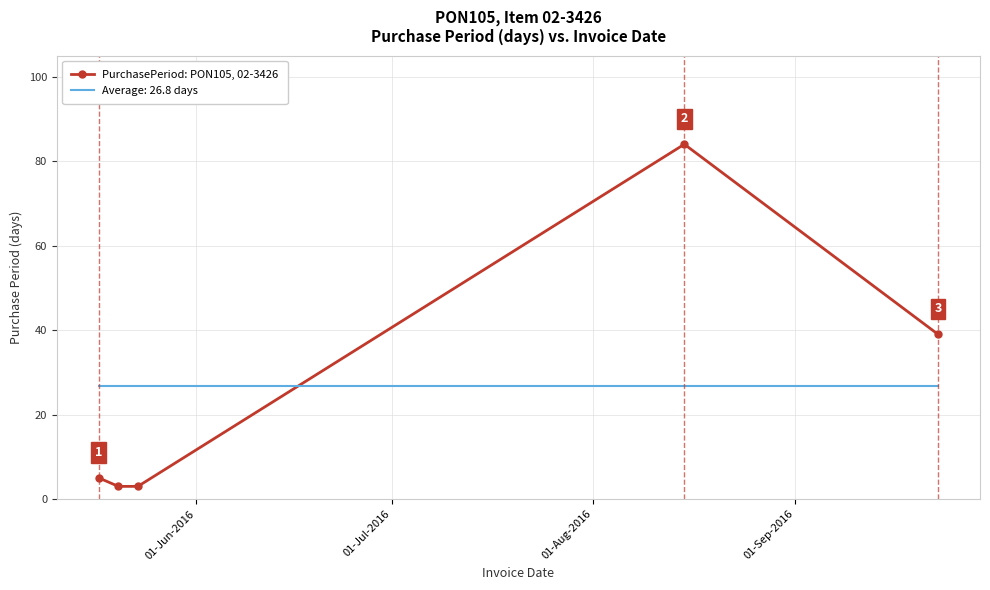

Rank the series by their maximum value, from highest to lowest.

PurchasePeriod: PON105, 02-3426, Average: 26.8 days